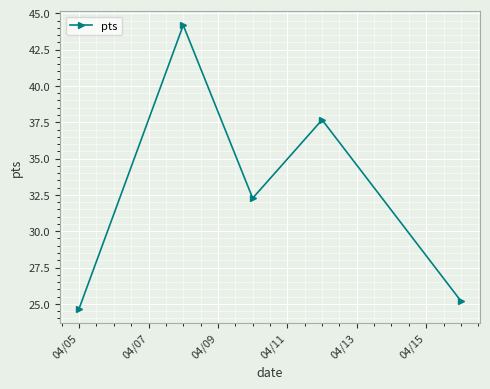

What is the value of the 3rd point from the left?

32.3